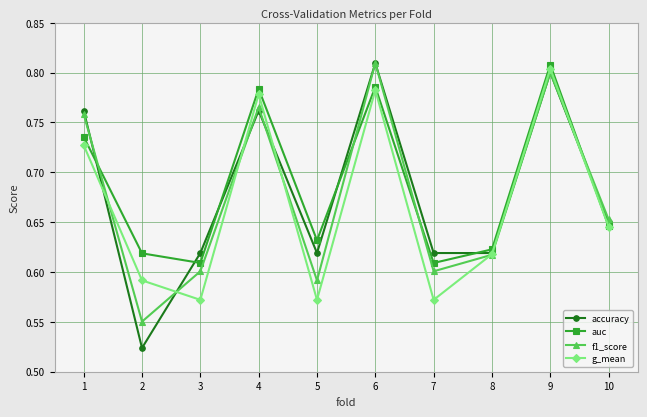

What is the difference between the second highest and minimum values in the auc series?

0.2